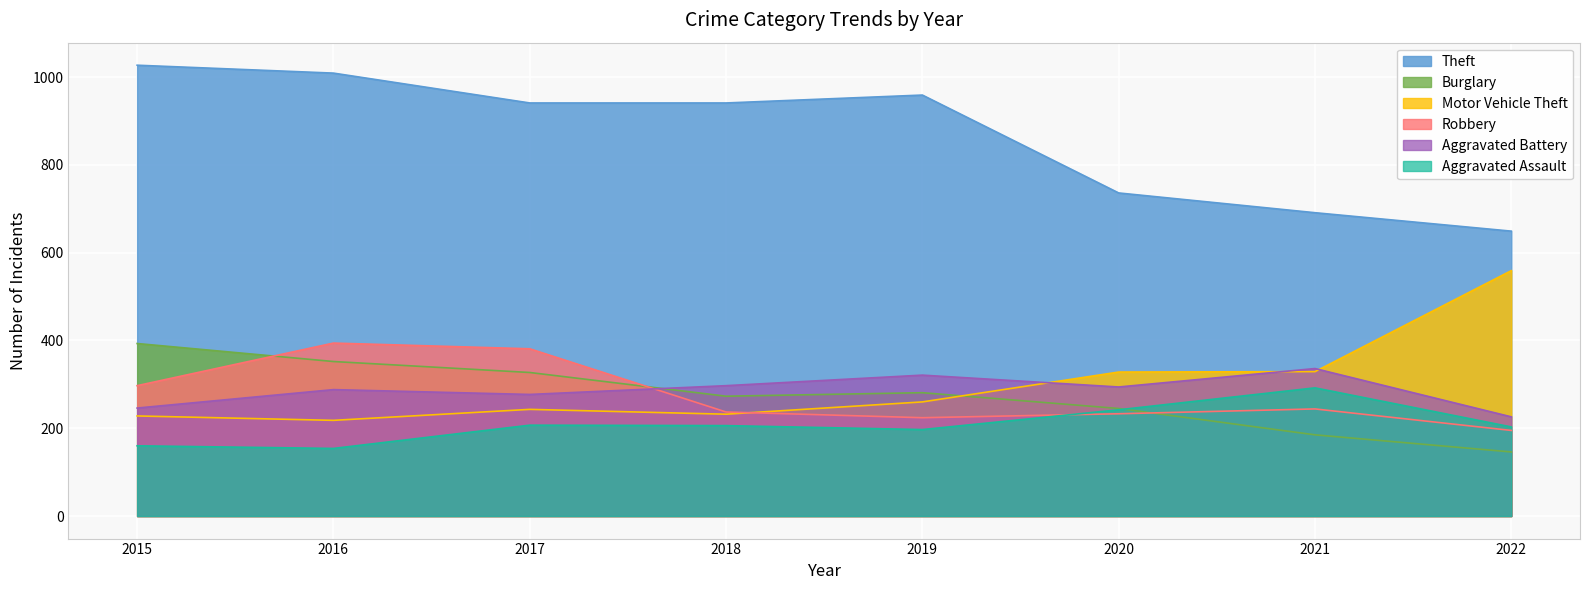

What is the total value across all series at 2022?

1978